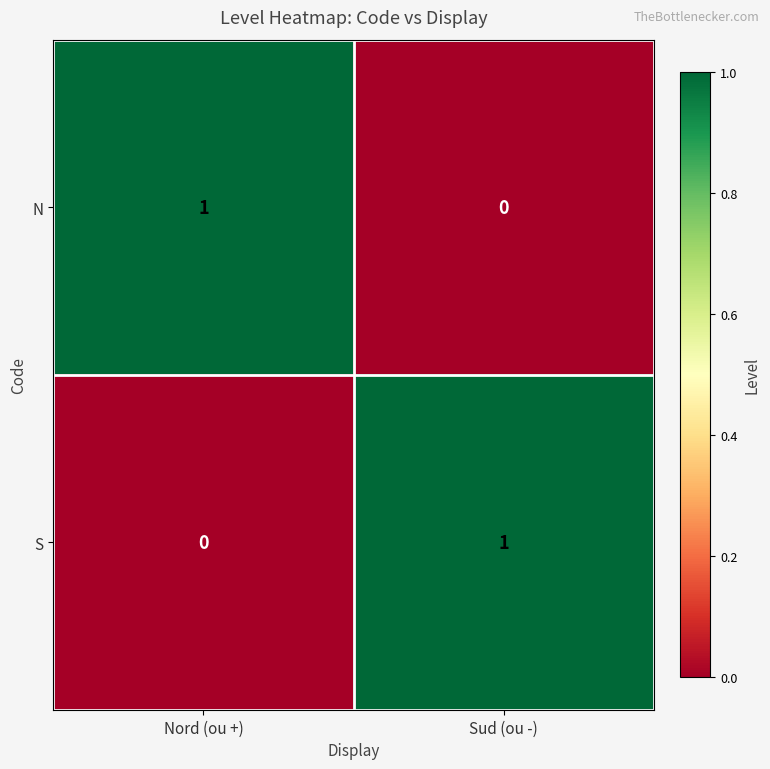

Is it true that N equals 0 at Sud (ou -)?

True